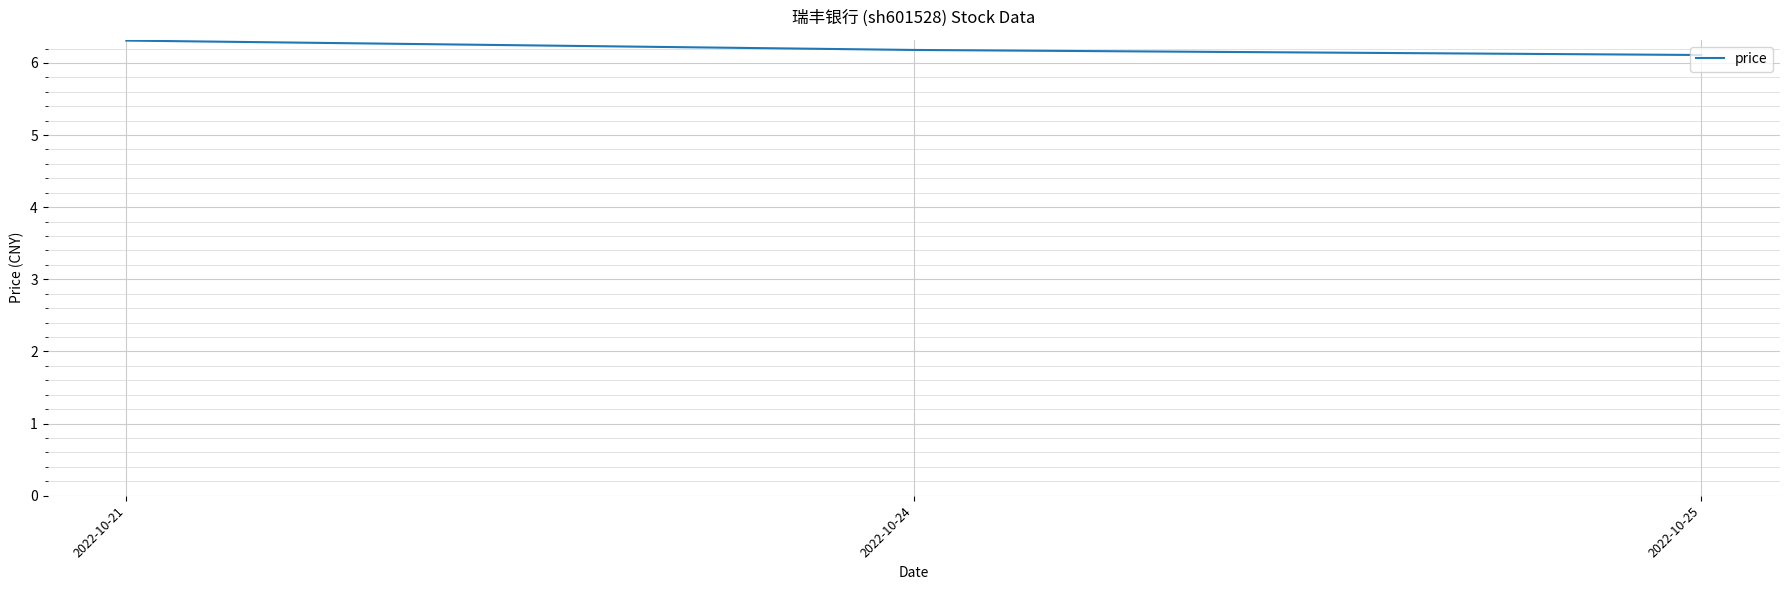

What is the greatest value displayed?

6.3